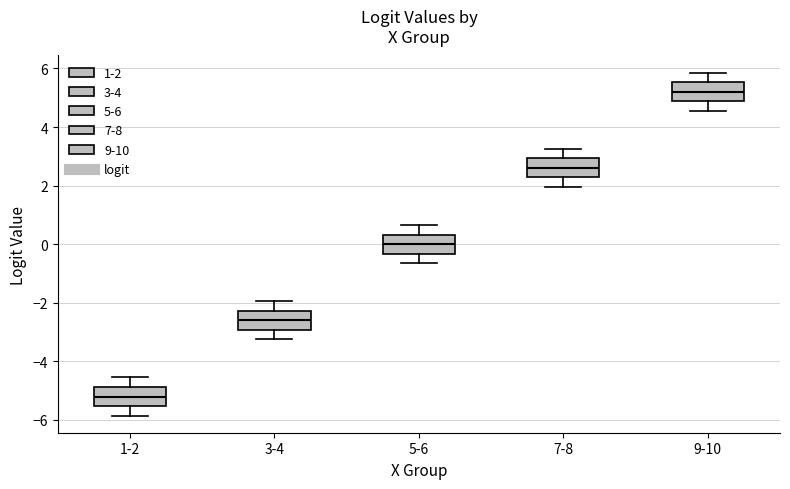

Reading left to right, read every box against the y-axis: the position of its median line, the range the box covers, and the ends of its whiskers. The values are not printed on the chart, so give them approximately, as read against the axis.

1-2: median -5.2, box -5.6 to -4.8, whiskers -5.8 to -4.6
3-4: median -2.6, box -3.0 to -2.2, whiskers -3.2 to -2.0
5-6: median 0.0, box -0.4 to 0.4, whiskers -0.6 to 0.6
7-8: median 2.6, box 2.2 to 3.0, whiskers 2.0 to 3.2
9-10: median 5.2, box 4.8 to 5.6, whiskers 4.6 to 5.8